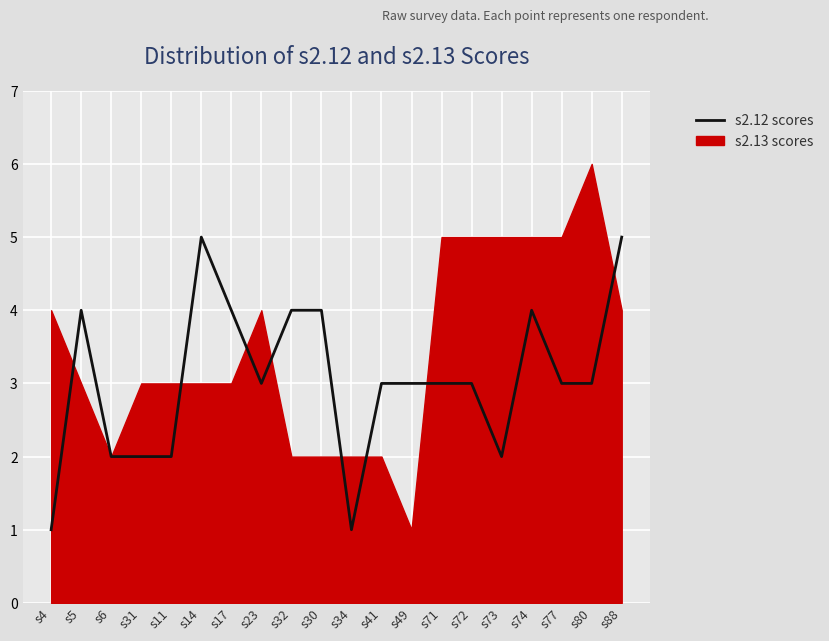

True or false: the data shows 2 at s30.

False